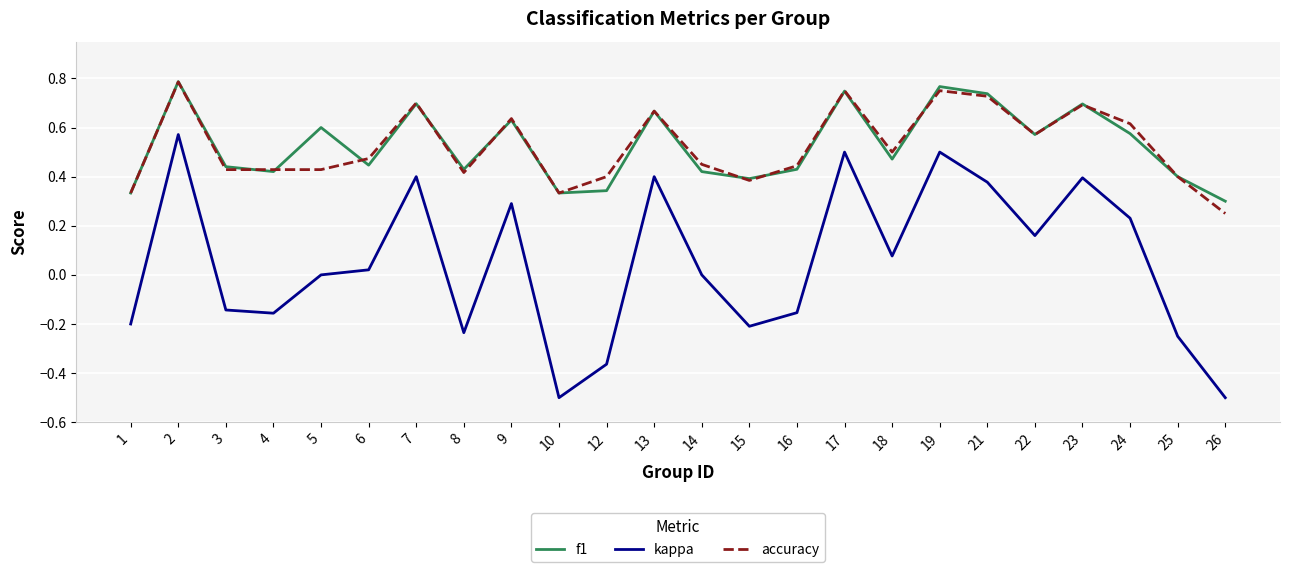

At how many categories does at least one series exceed 0?

24